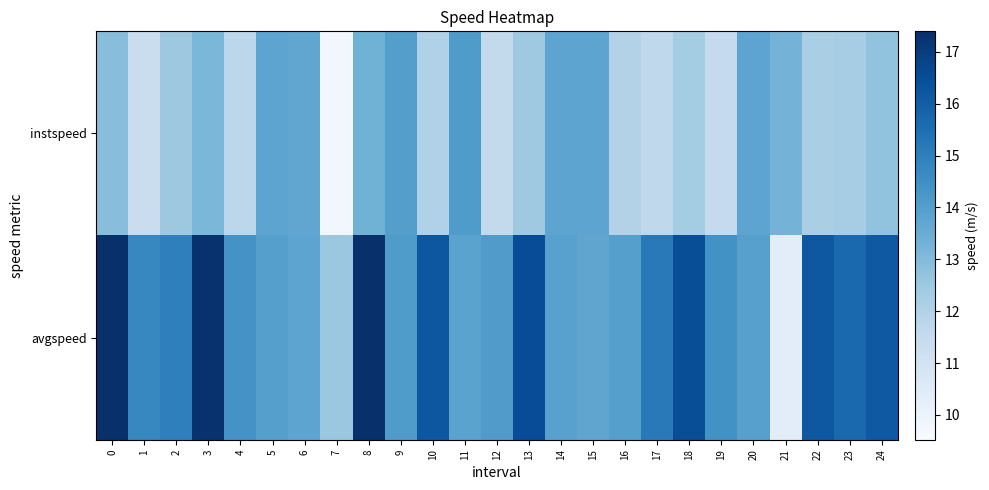

Which series has the largest range (max minus min)?

avgspeed